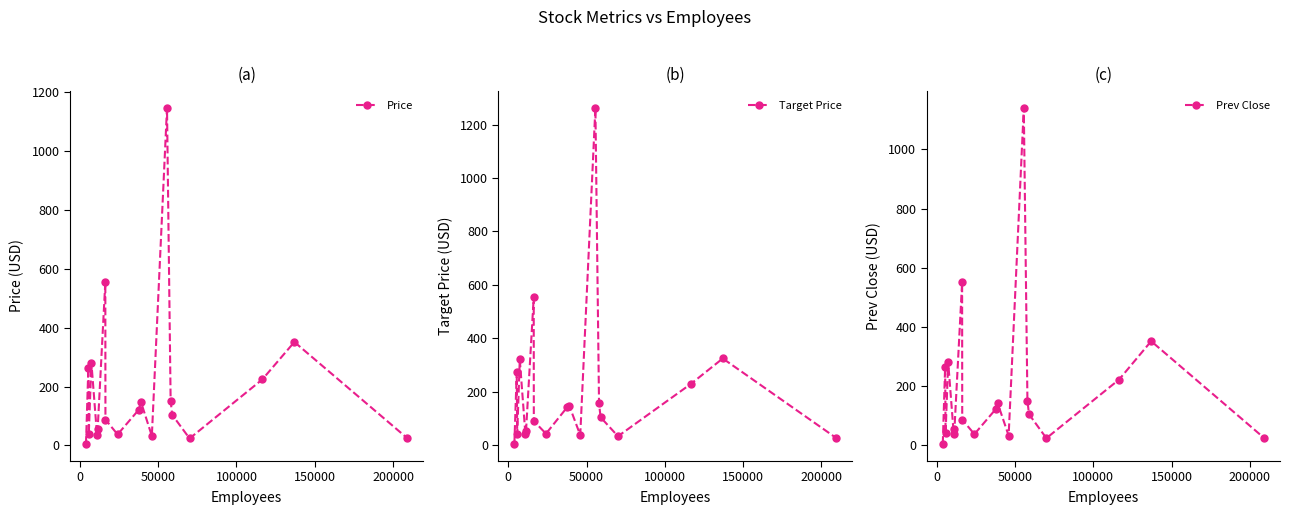

True or false: Price has more than 2 points higher than both neighbors.

True